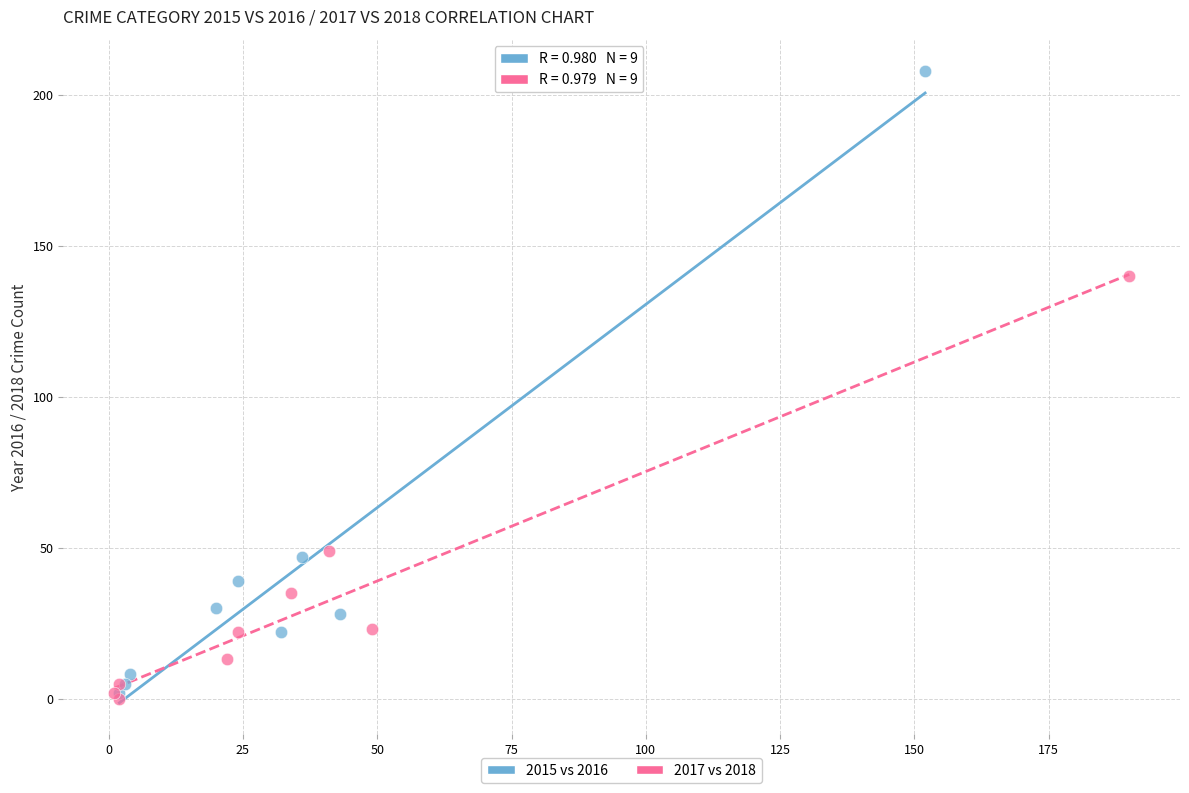

What are all the series names shown in the legend?

2015 vs 2016, 2017 vs 2018